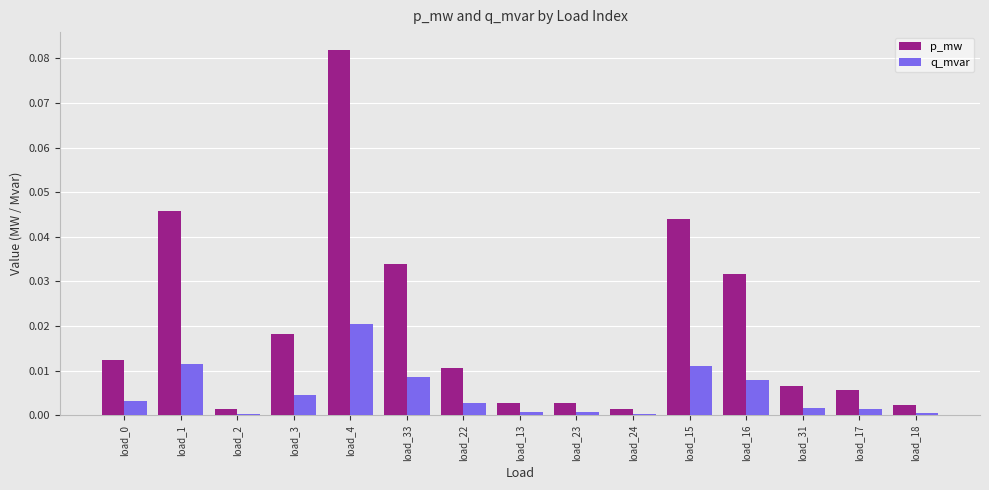

Which category has the highest value across all series?

load_4